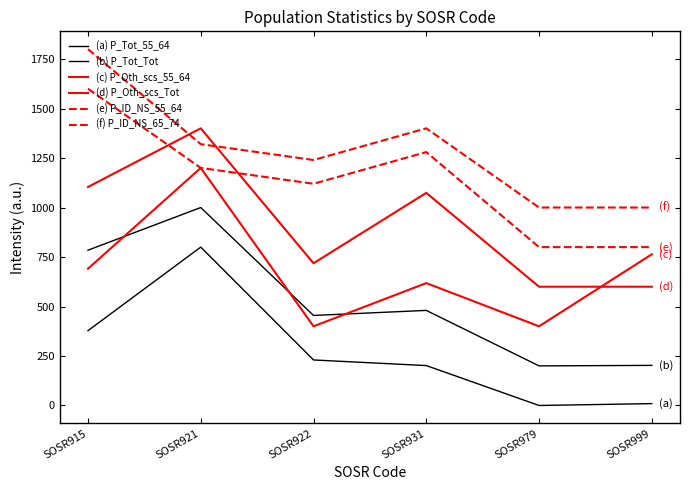

True or false: (a) P_Tot_55_64 and (e) P_ID_NS_55_64 cross at least once.

False